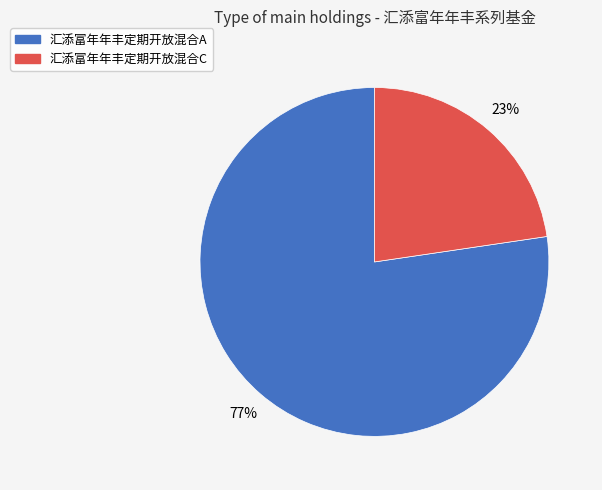

To the nearest percent, what is the combined percentage of 汇添富年年丰定期开放混合A and 汇添富年年丰定期开放混合C?

100%